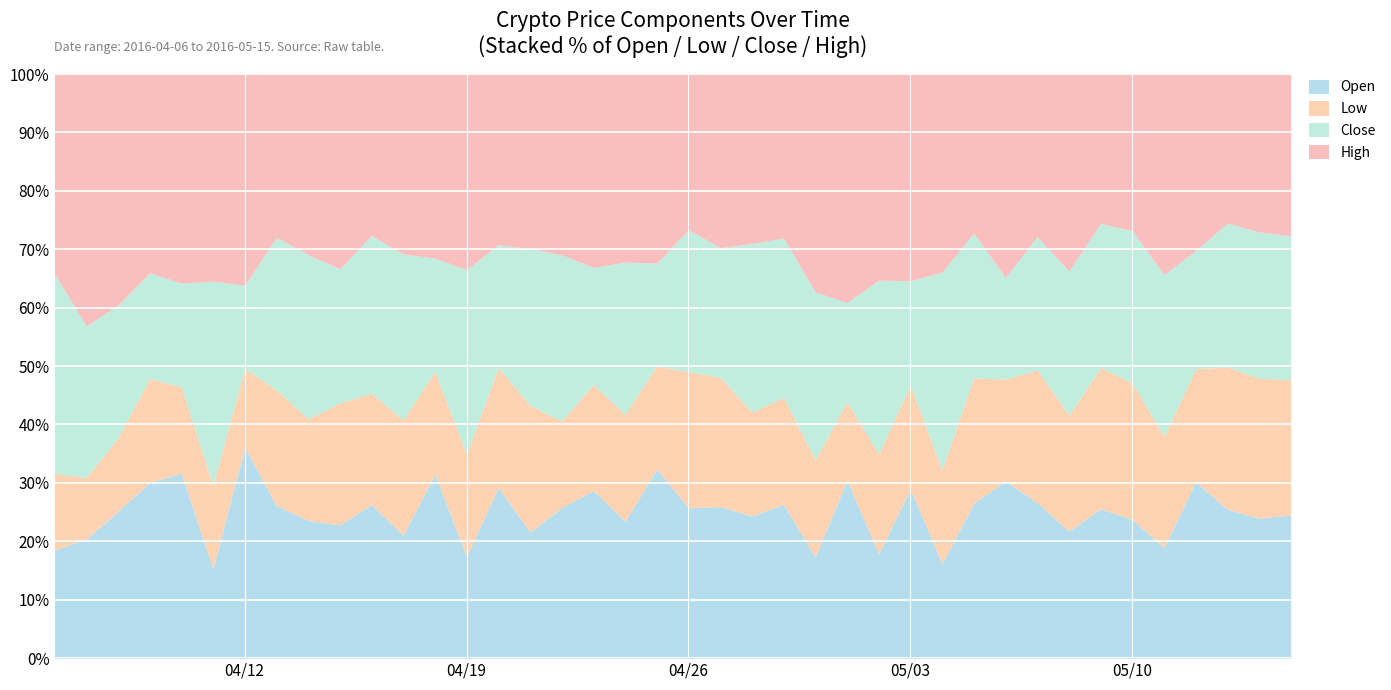

True or false: Low and Open cross at least once.

False